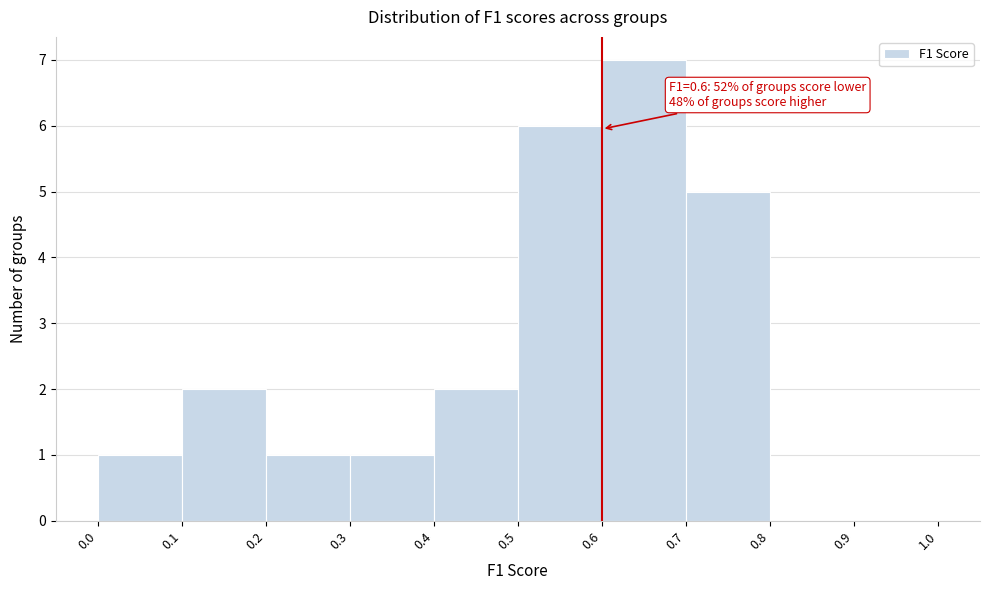

Which range on the x-axis has the tallest bar?

0.6 to 0.7